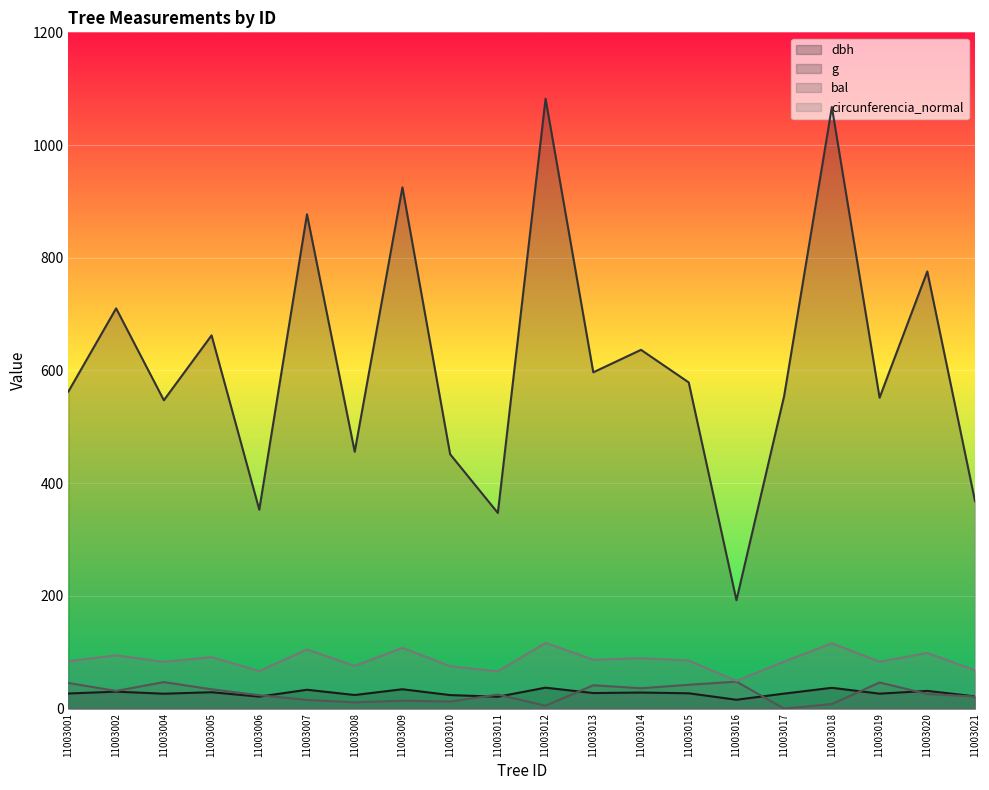

The bal series shows 14.0 at 11003009. True or false?

True